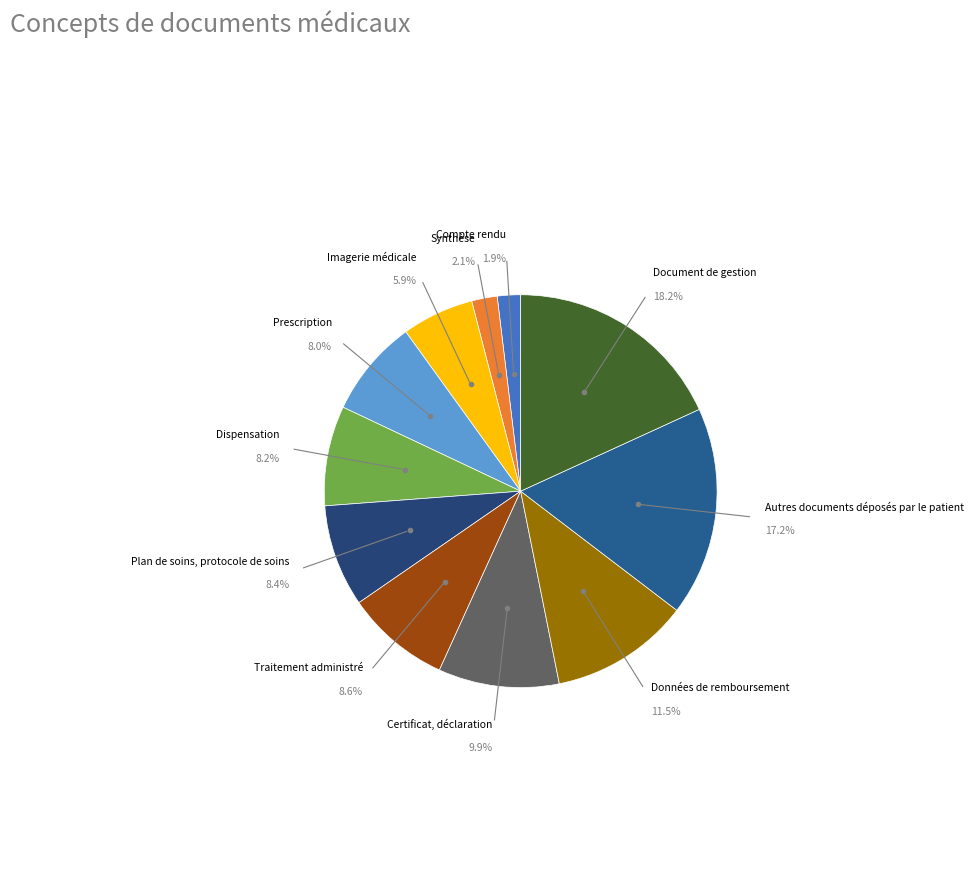

Rank the categories by value from highest to lowest.

Document de gestion, Autres documents déposés par le patient, Données de remboursement, Certificat, déclaration, Traitement administré, Plan de soins, protocole de soins, Dispensation, Prescription, Imagerie médicale, Synthèse, Compte rendu